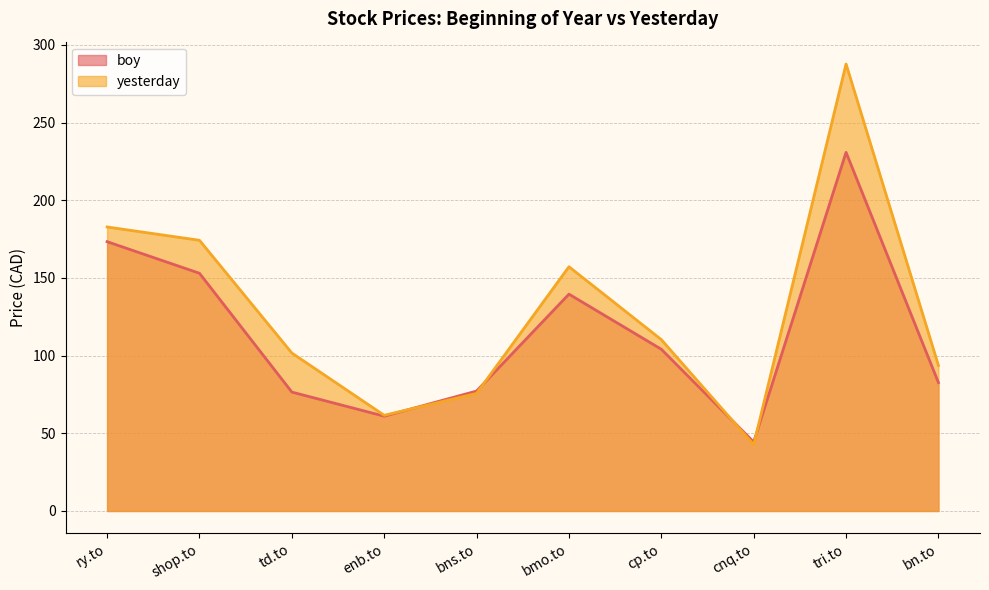

What is the value of the boy point at the 8th from the left?

44.4